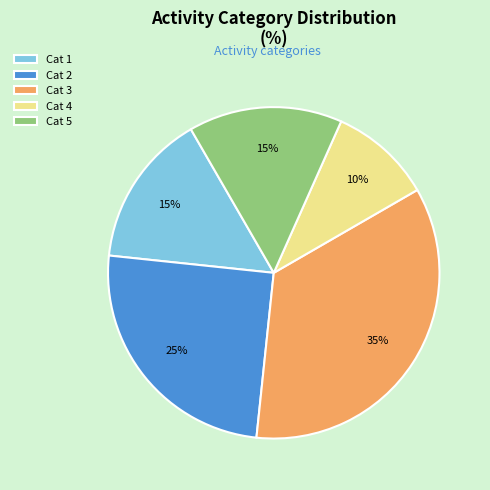

Is Cat 2 the majority of the pie?

No